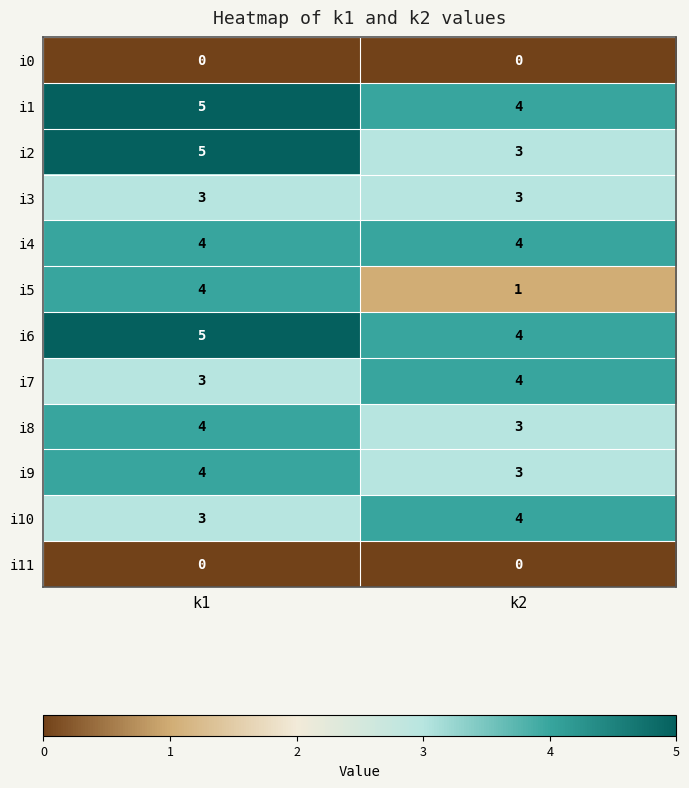

Read the i3 value at k2.

3